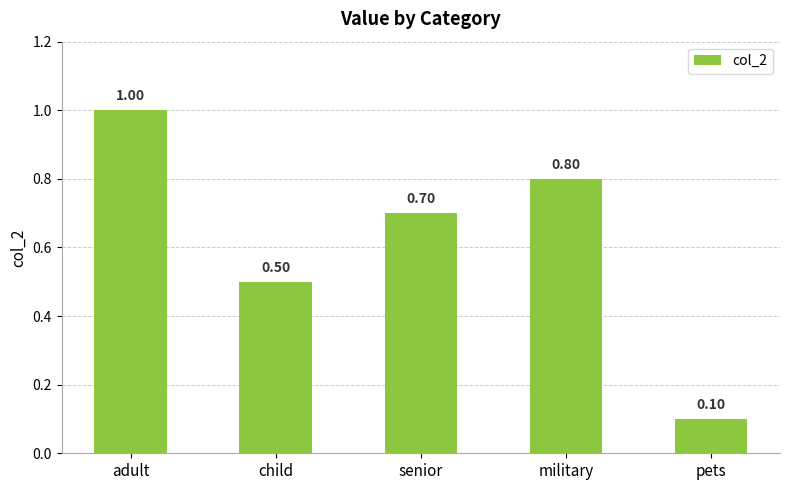

Rank the categories by value from highest to lowest.

adult, military, senior, child, pets